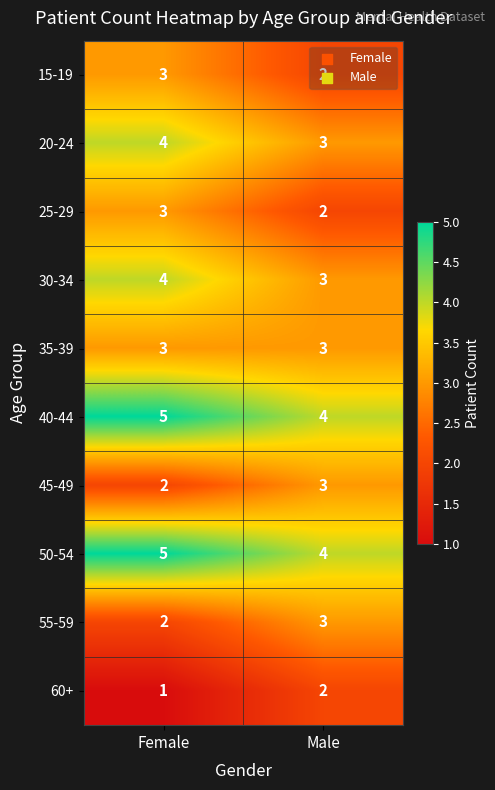

What is the sum of all 50-54 values?

9